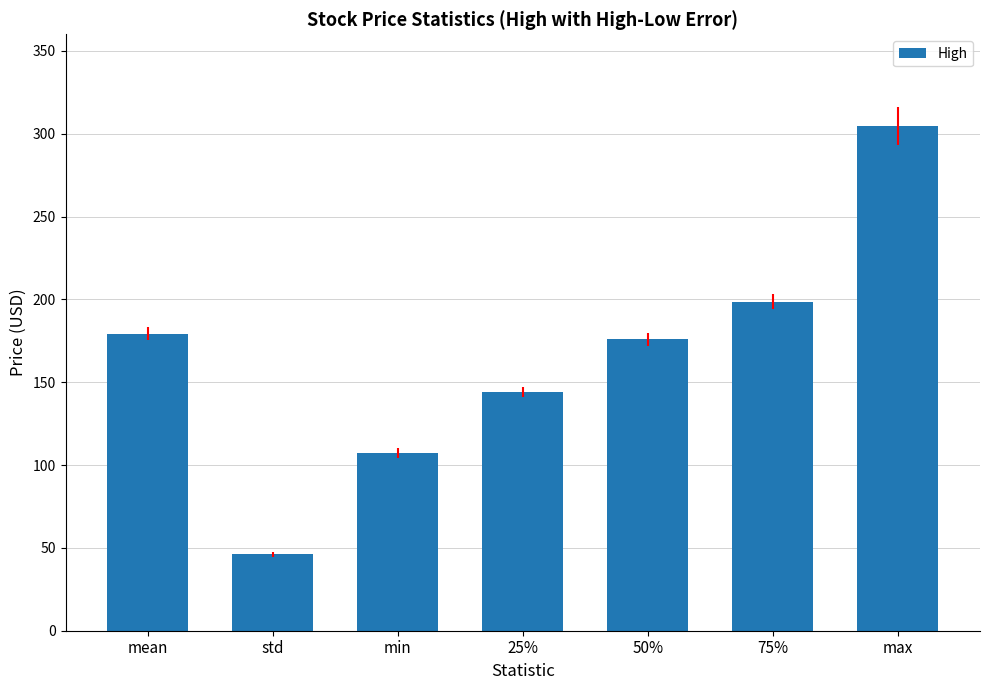

Read the value at min.

107.4